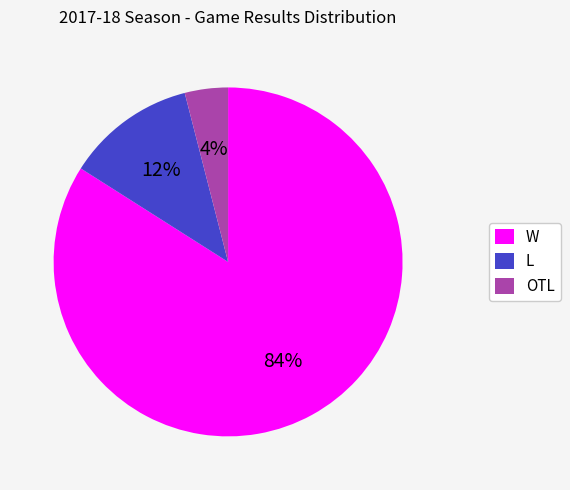

Which has a higher value, L or W?

W